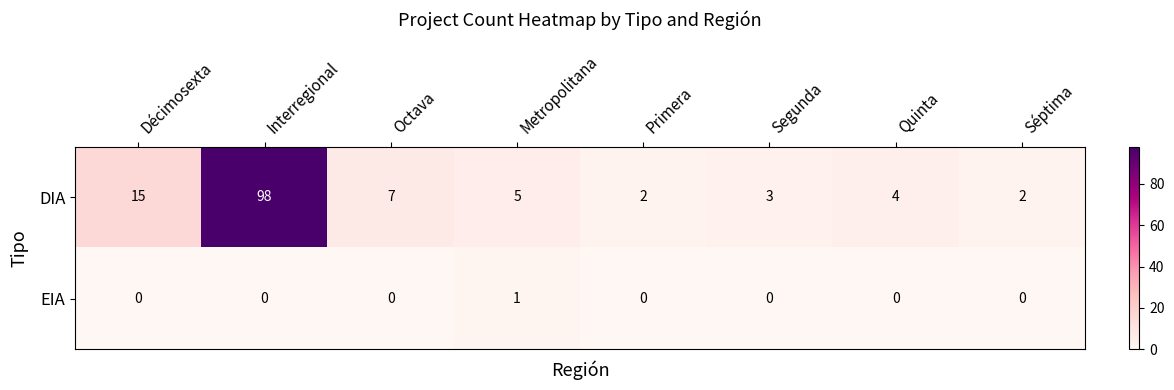

How many data points in EIA are above 0?

1